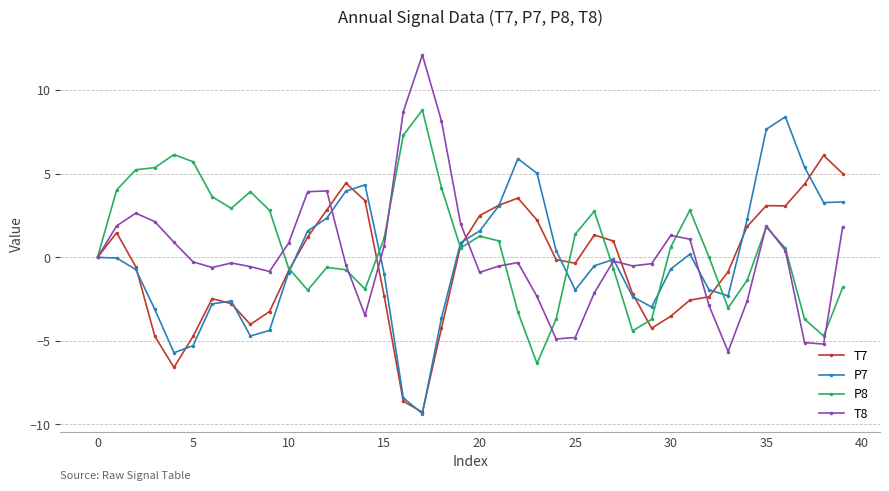

Rank the series by their average value, from lowest to highest.

T7, P7, T8, P8